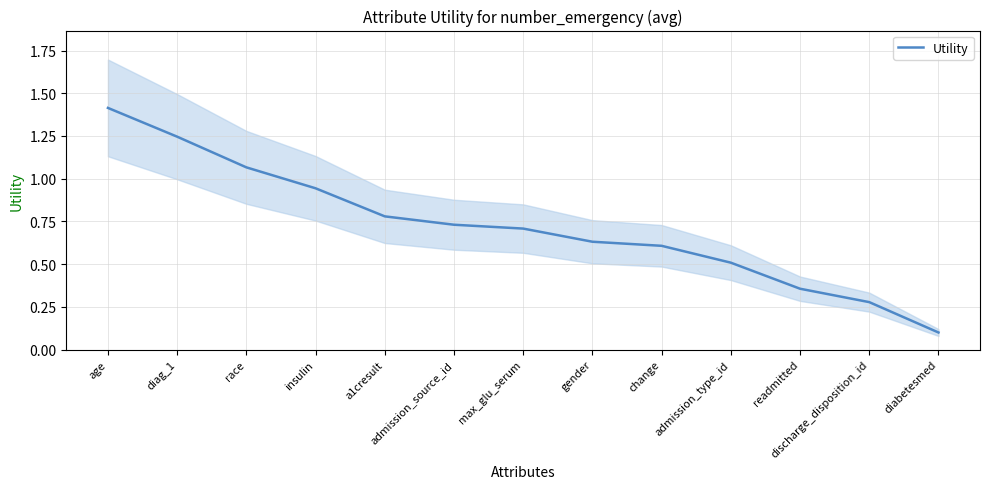

What is the difference between the maximum and minimum values?

1.3